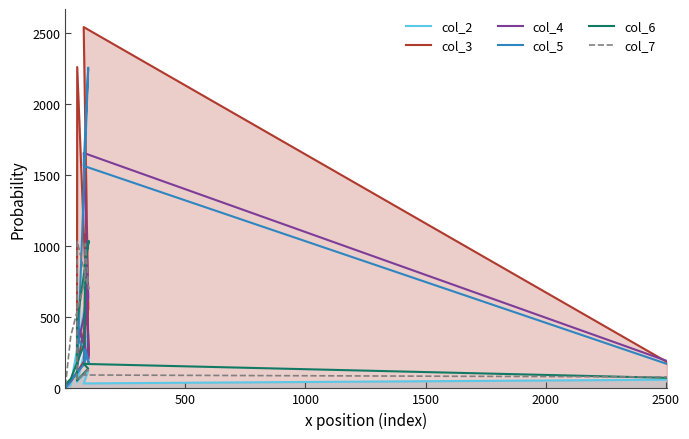

What are all the series names shown in the legend?

col_2, col_3, col_4, col_5, col_6, col_7